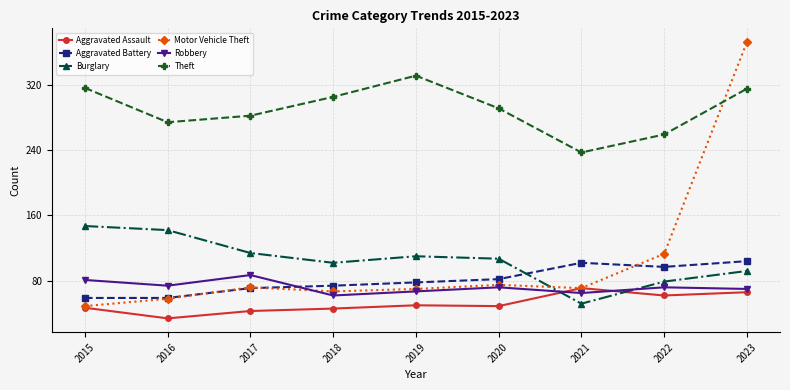

What is the value of the Burglary point at the 5th from the left?

110